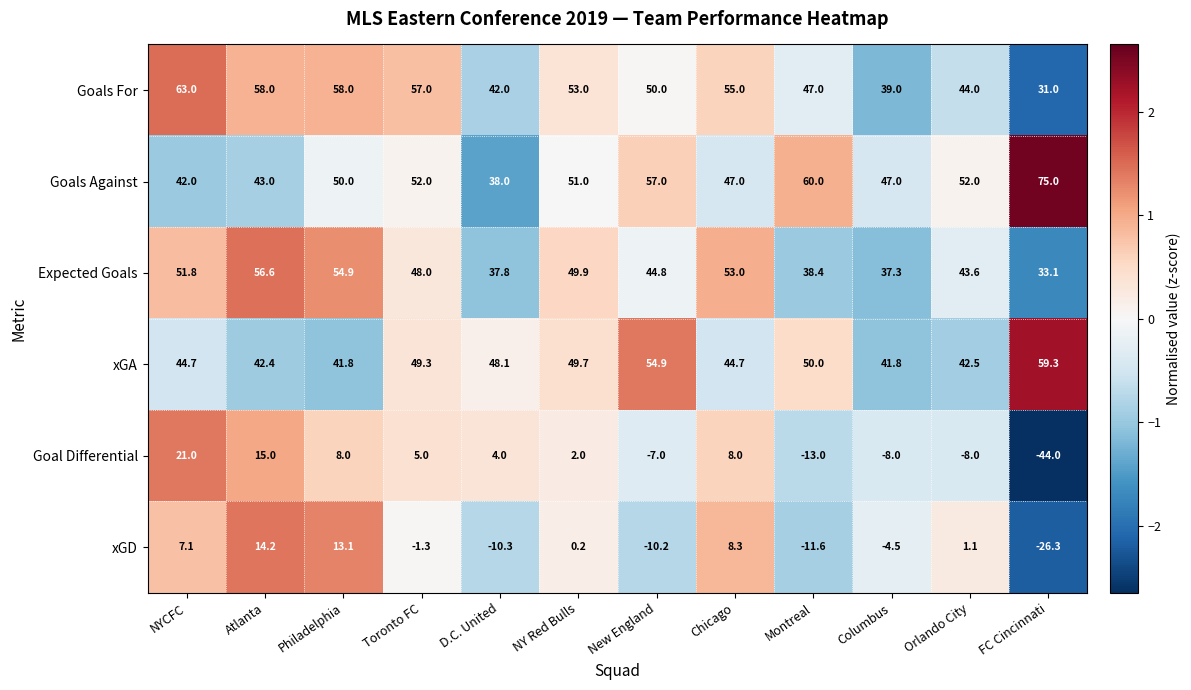

What is the total value across all series at Philadelphia?

225.8